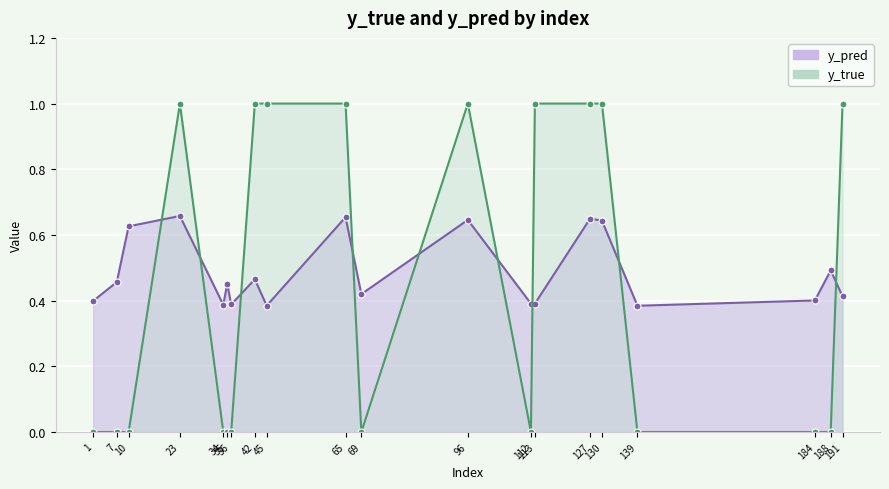

Where is the first local maximum for y_true?

23